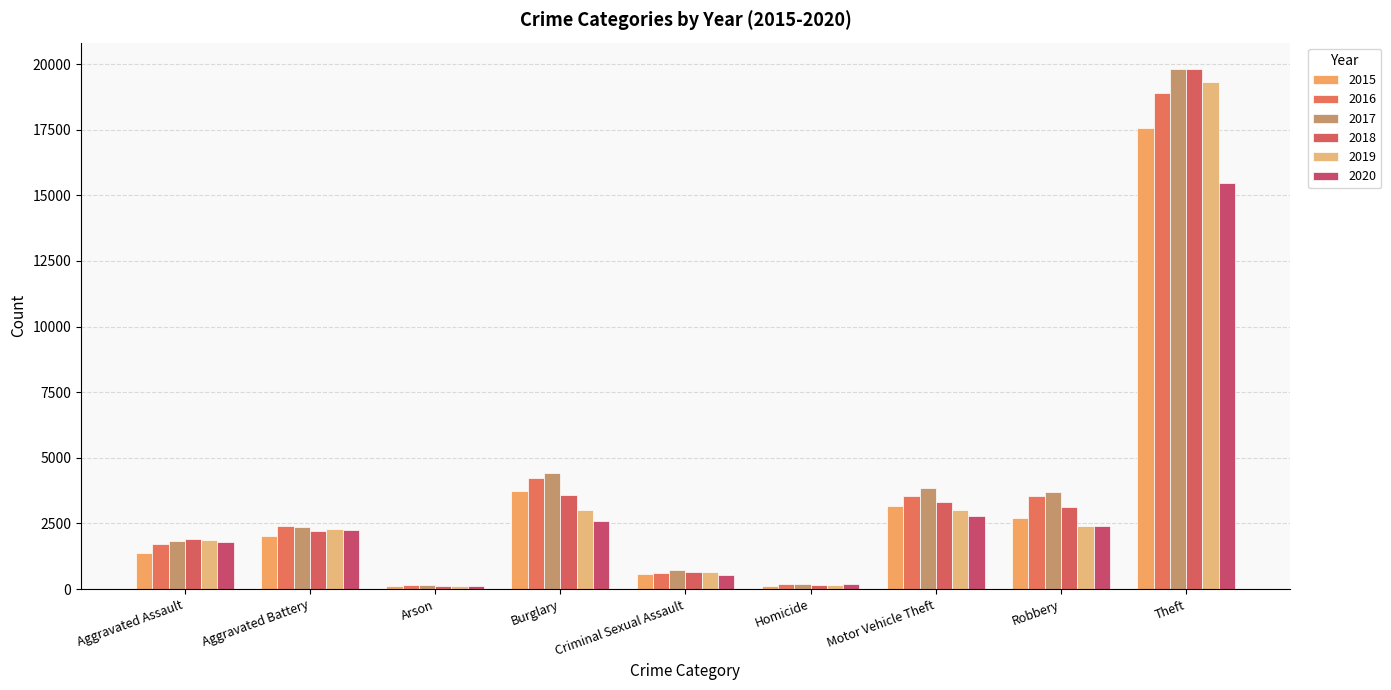

How many bars are there in total?

54